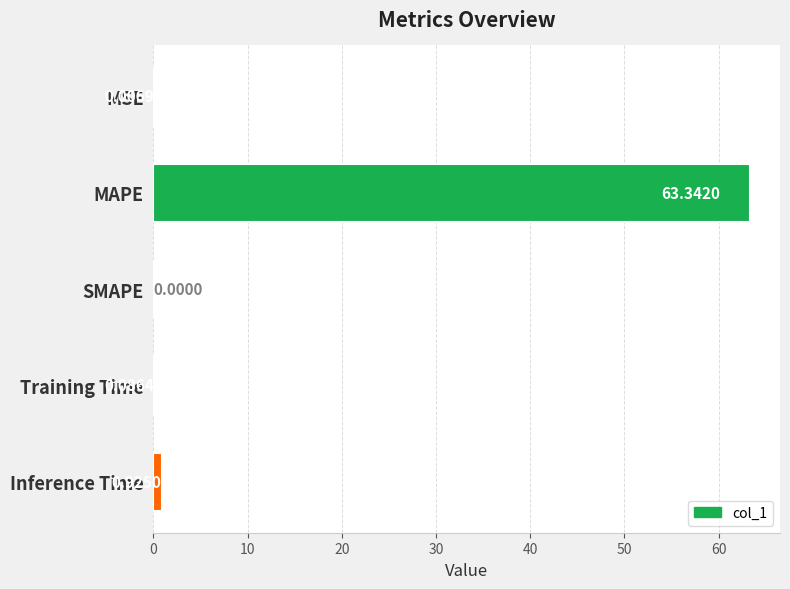

Between Training Time and MSE, which is larger?

Training Time